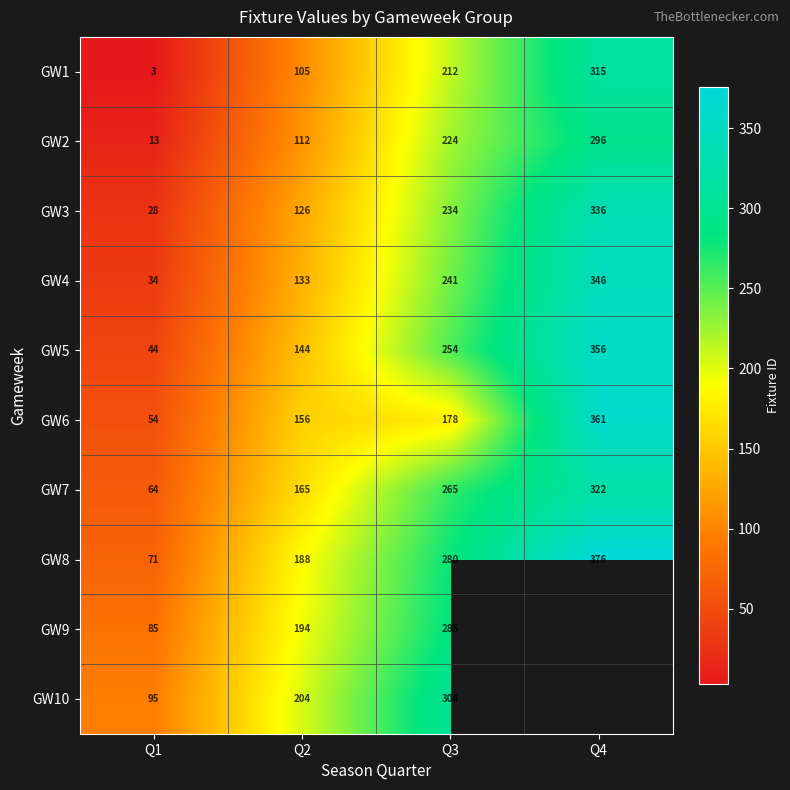

At which label does GW3 reach its peak?

Q4